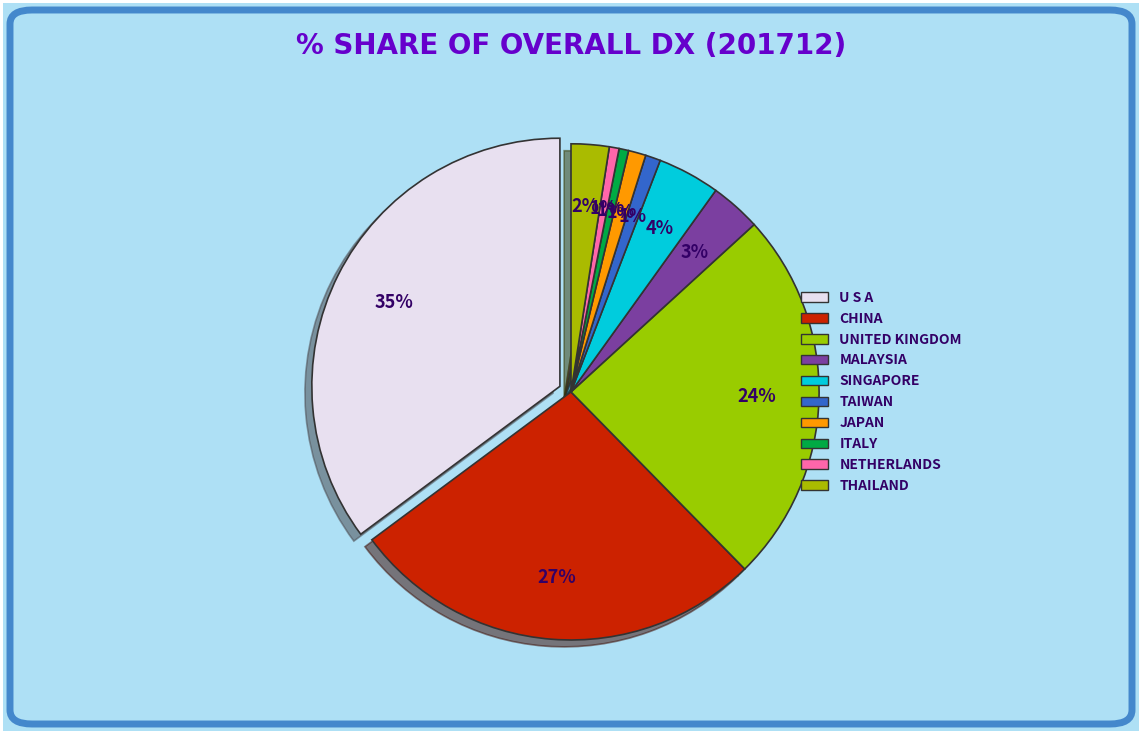

To the nearest percent, what percentage of the pie is U S A?

35%